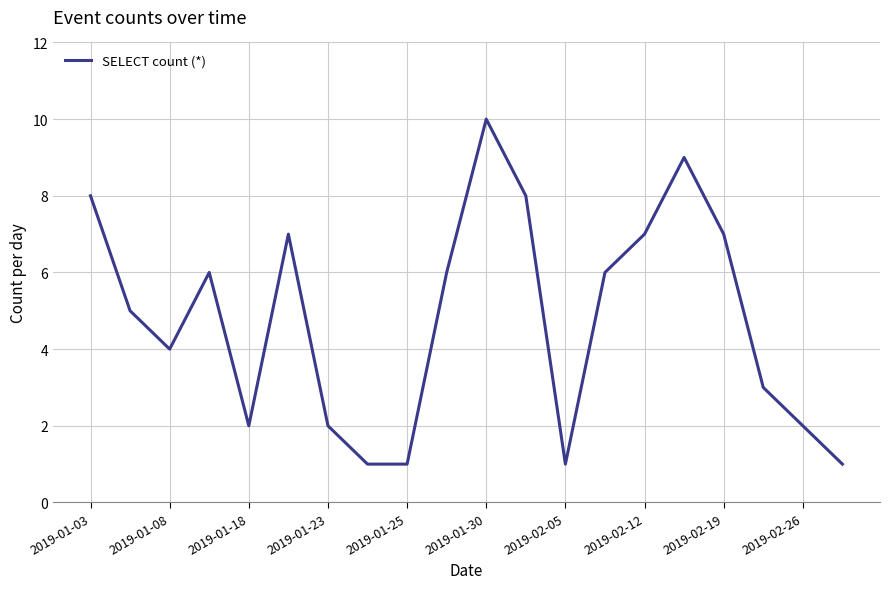

What is the maximum value shown in the chart?

10